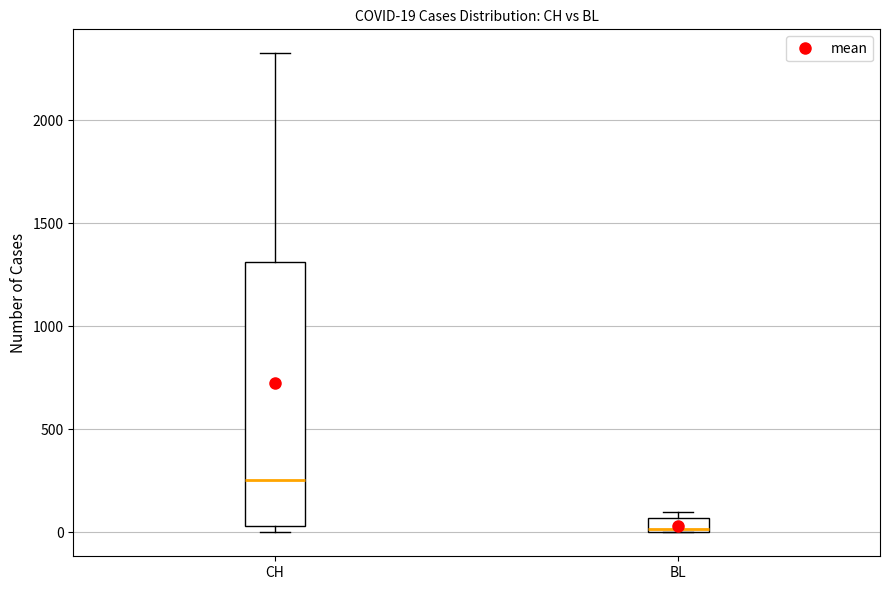

Comparing the boxes themselves (not the whiskers), which one is the tallest?

CH